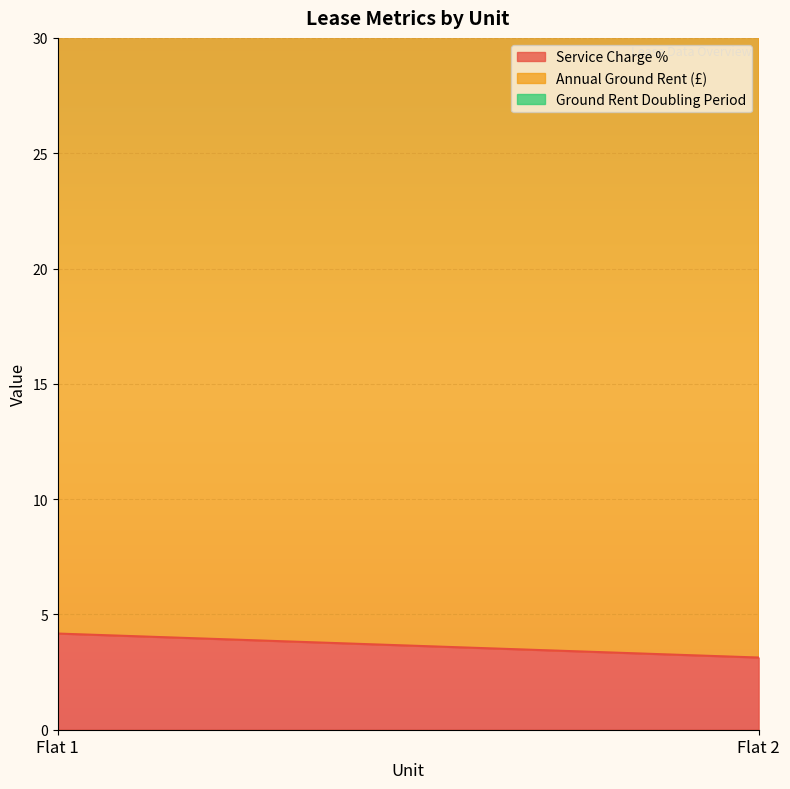

The value of Service Charge % at Flat 1 is 4.2. True or false?

True